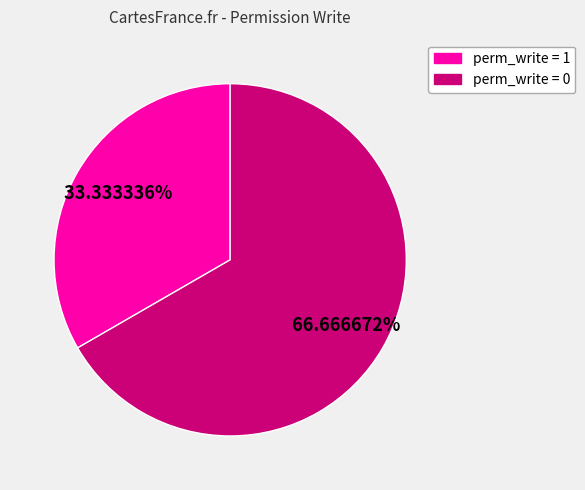

Rank the categories by value from highest to lowest.

perm_write = 0, perm_write = 1